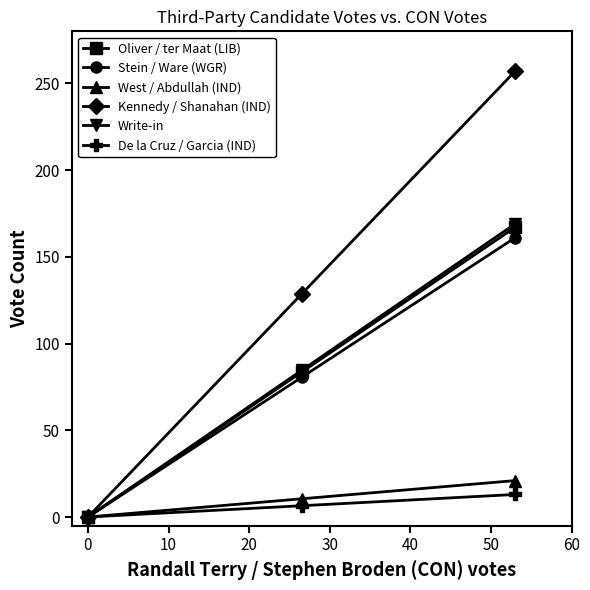

Count the De la Cruz / Garcia (IND) values in the range 0 to 13.

3